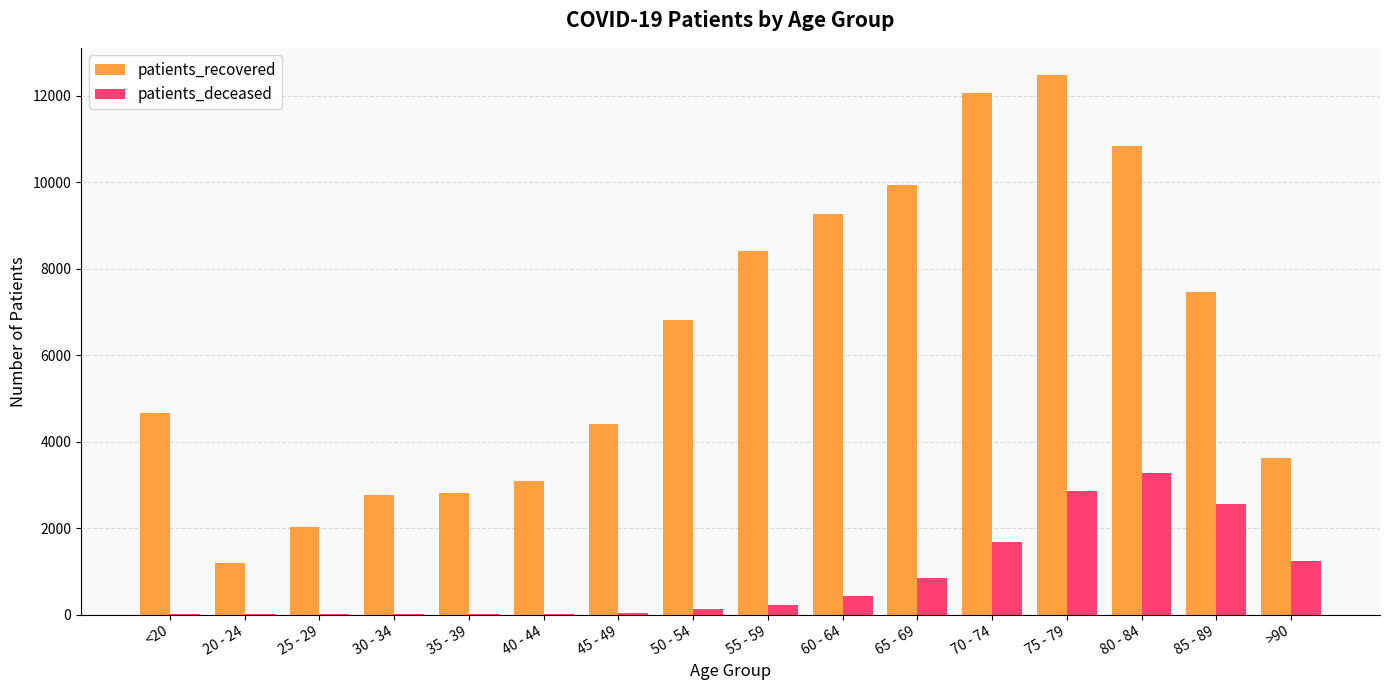

Which series has the largest total across all categories?

patients_recovered